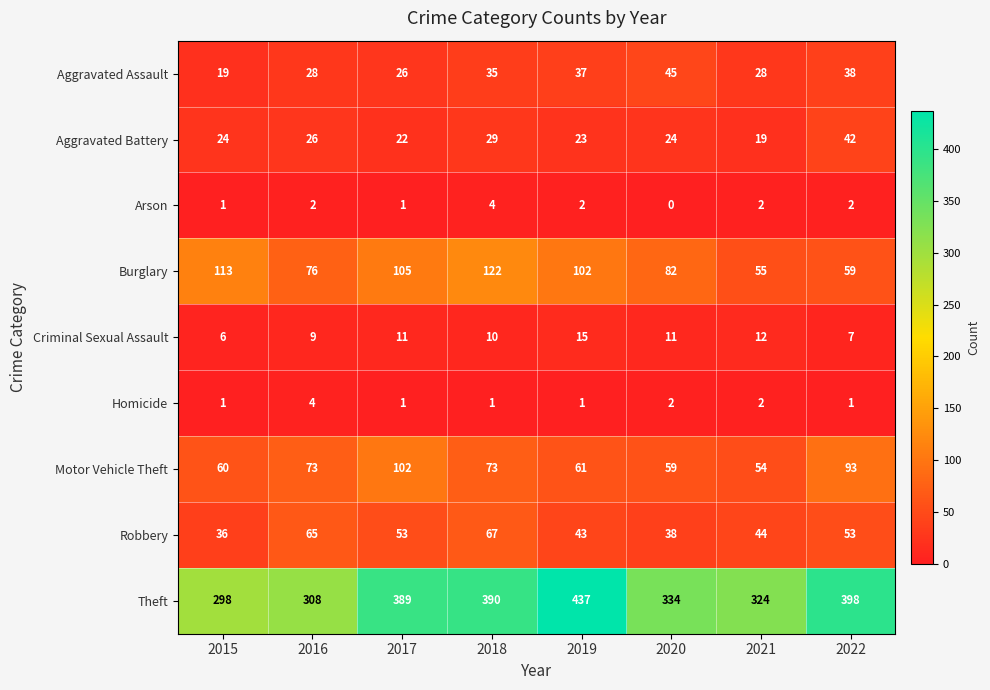

At which category does the chart reach its peak across all series?

2019